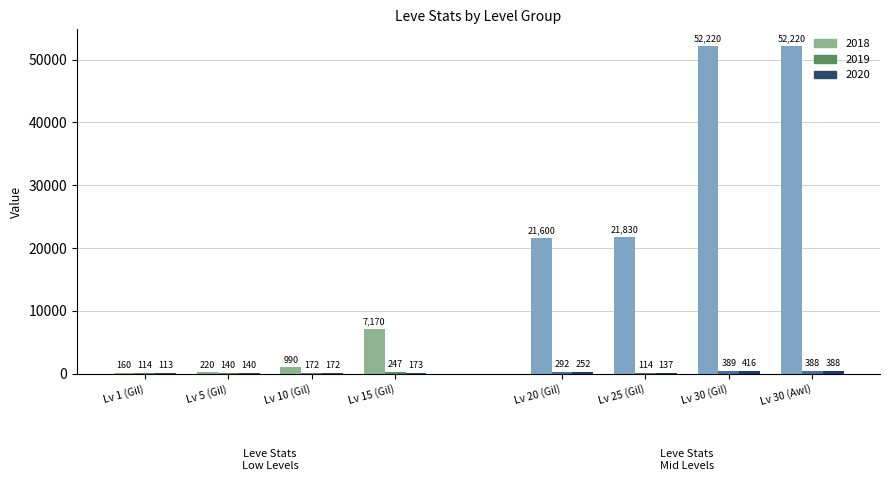

At which label does Leve Gil reach its minimum?

Lv 1 (Gil)